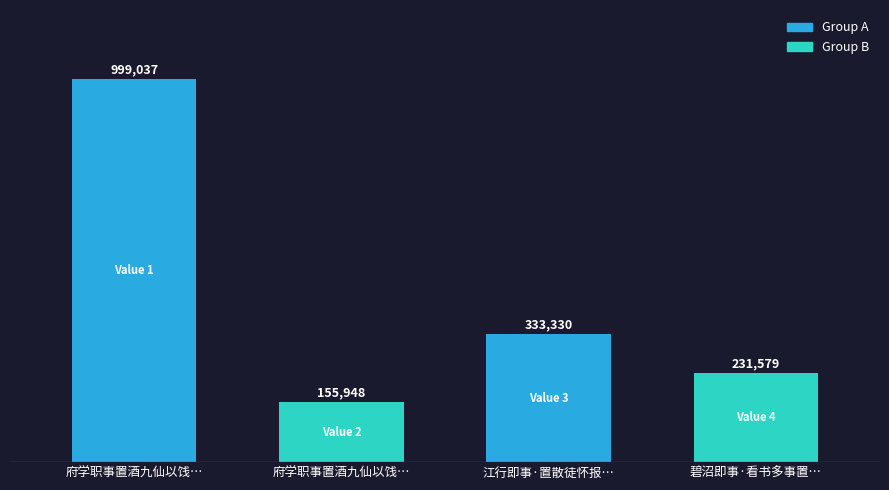

List the labels in order of value, largest first.

府学职事置酒九仙以饯…, 江行即事·置散徒怀报…, 碧沼即事·看书多事置…, 府学职事置酒九仙以饯…